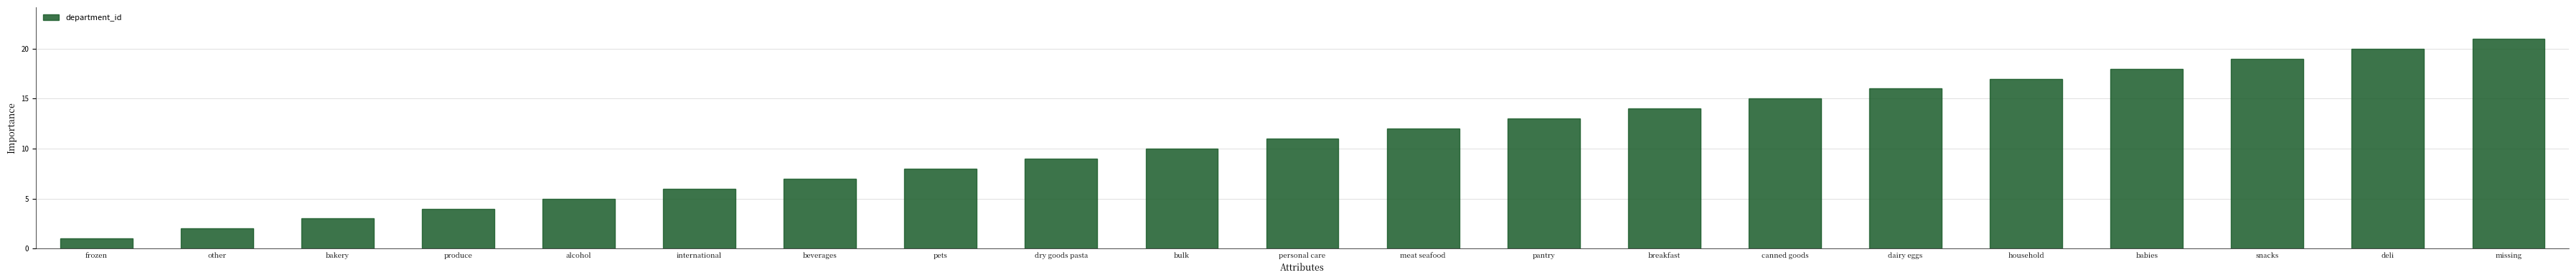

Which category has the highest value across all series?

missing